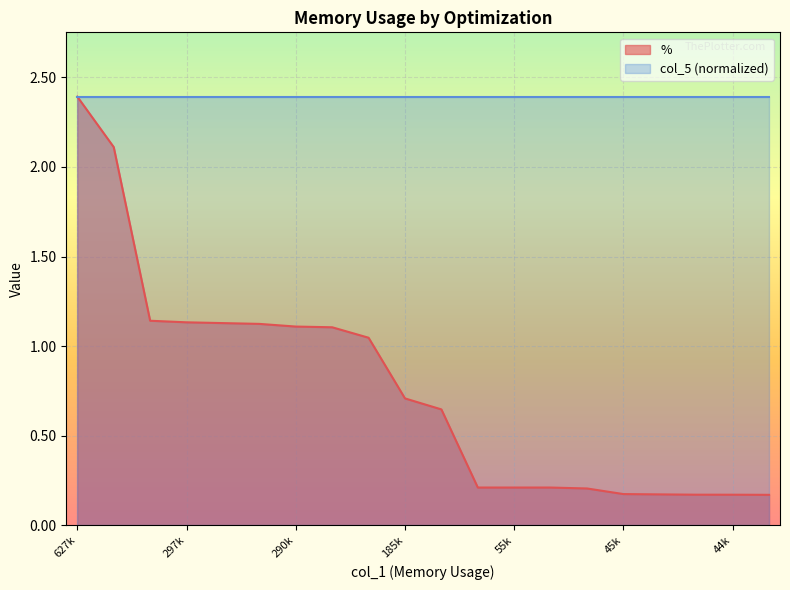

What is the highest value of the % series?

2.4